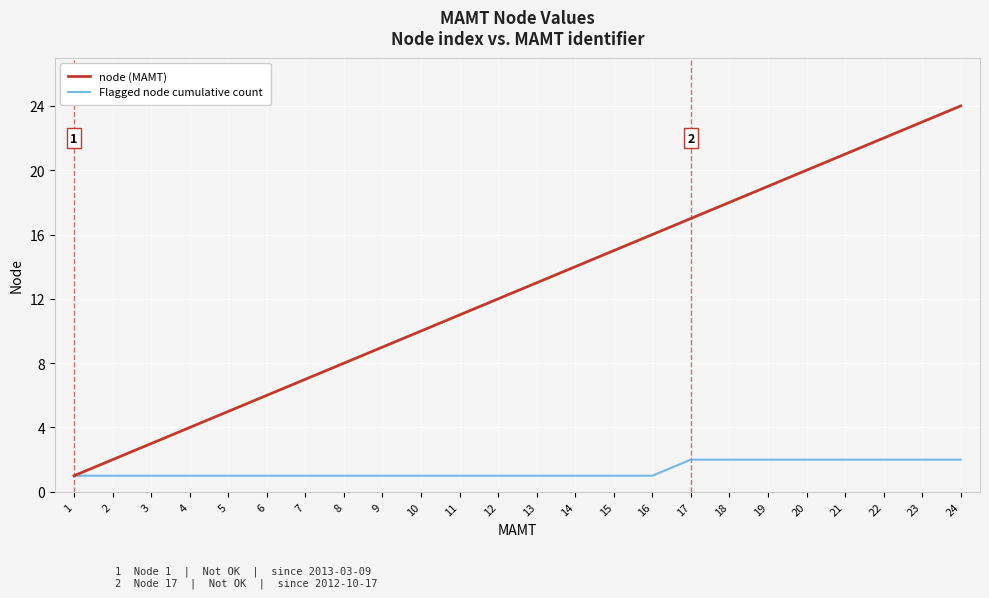

Is the value of node (MAMT) at 21 greater than the value of Flagged node cumulative count at 8?

Yes